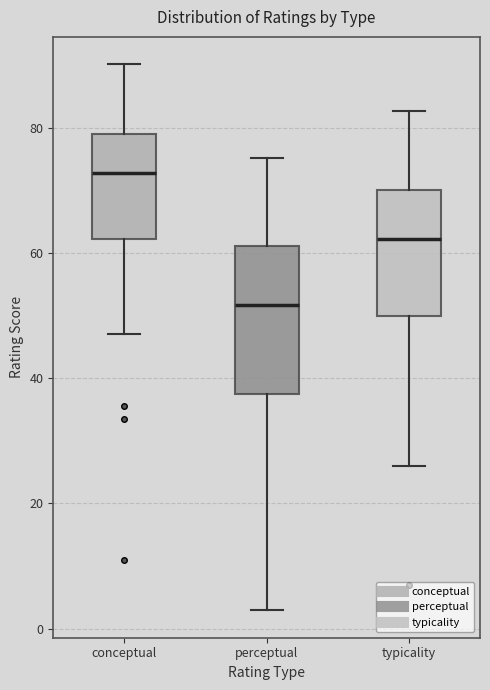

Reading left to right, read every box against the y-axis: the position of its median line, the range the box covers, and the ends of its whiskers. The values are not printed on the chart, so give them approximately, as read against the axis.

conceptual: median 72, box 62 to 78, whiskers 48 to 90
perceptual: median 52, box 38 to 62, whiskers 2 to 76
typicality: median 62, box 50 to 70, whiskers 26 to 82